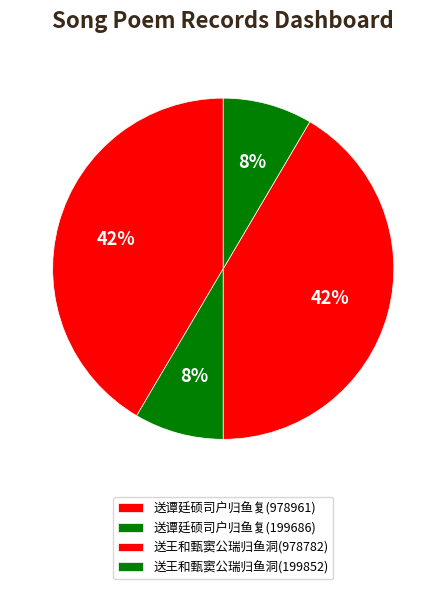

What is the total percentage of 送谭廷硕司户归鱼复(978961) and 送王和甄窦公瑞归鱼洞(199852)?

50.0%